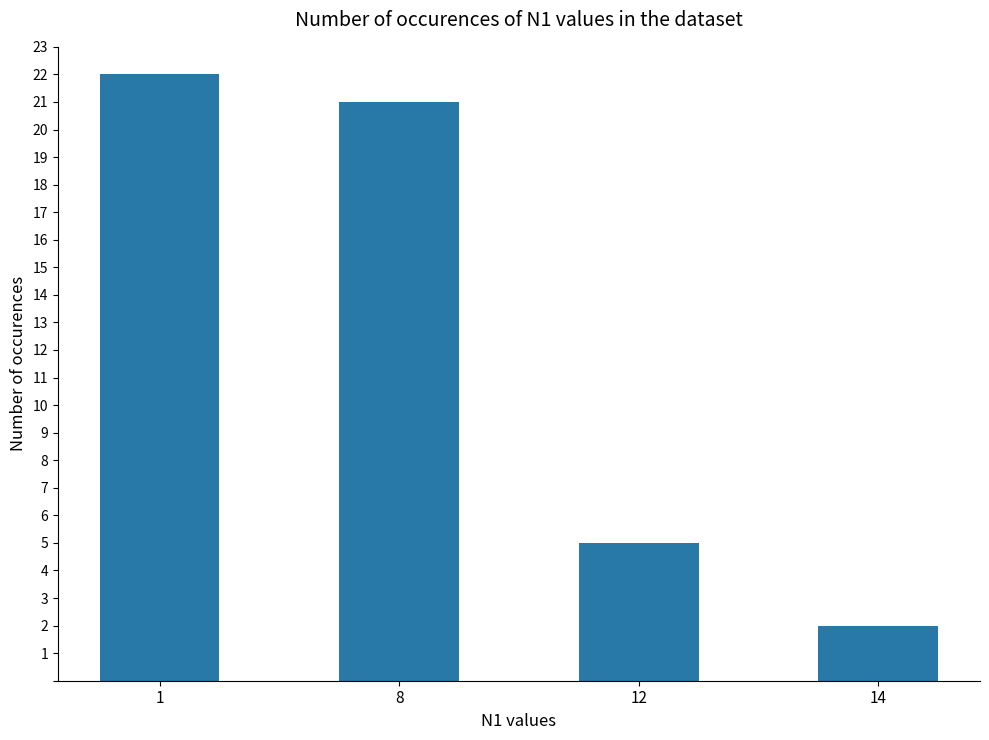

What is the value of the 1st bar from the left?

22